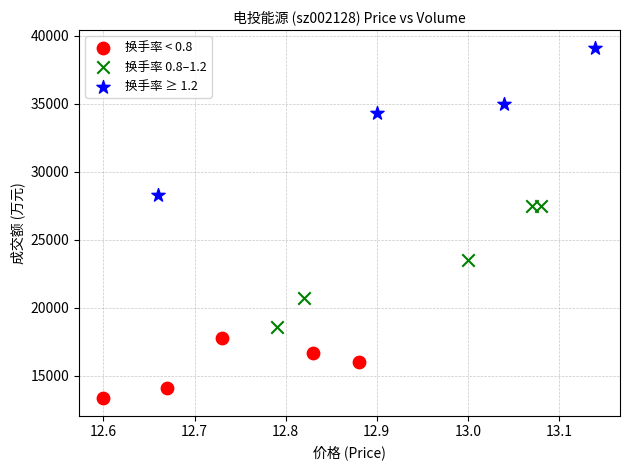

Which series has the largest Y range (max minus min)?

换手率 ≥ 1.2